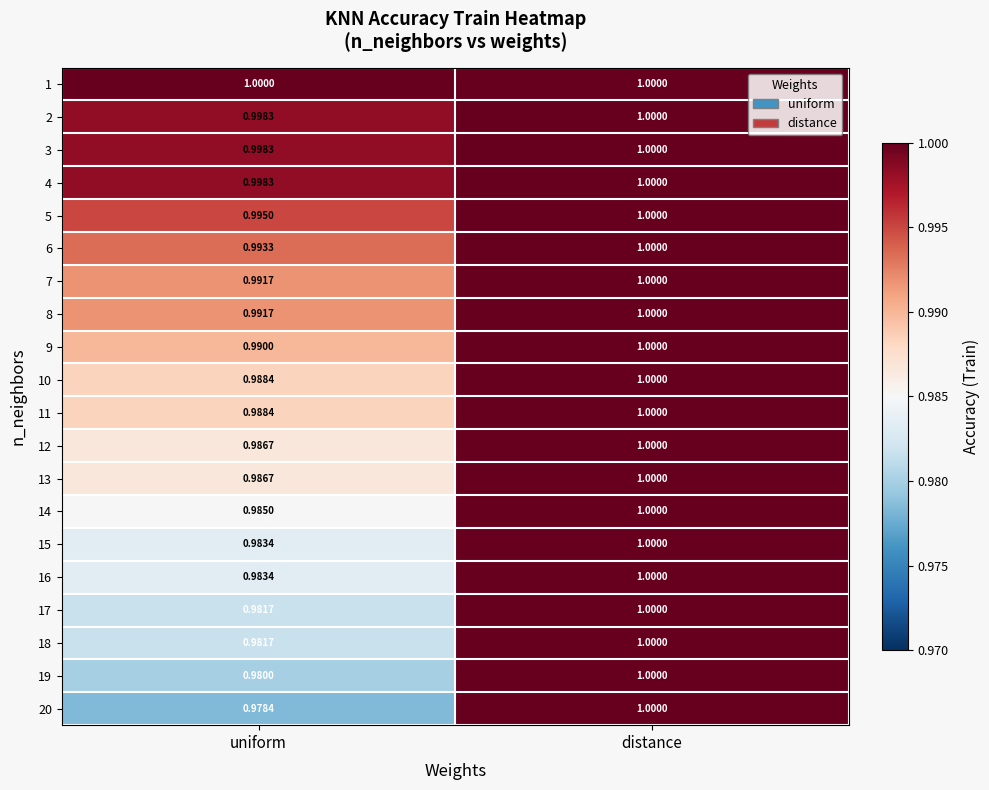

Which series has the widest spread of values?

20